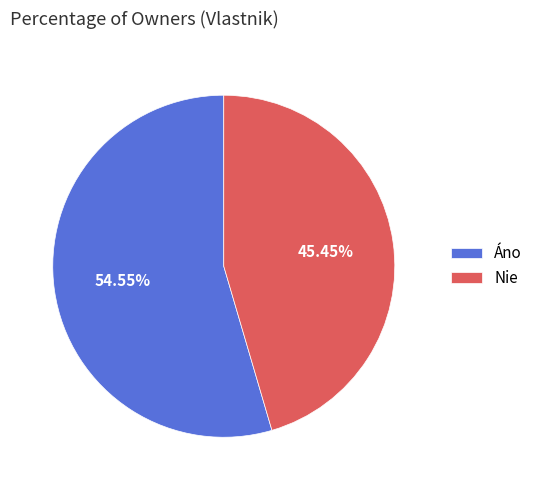

Does Nie represent more than half of the total?

No